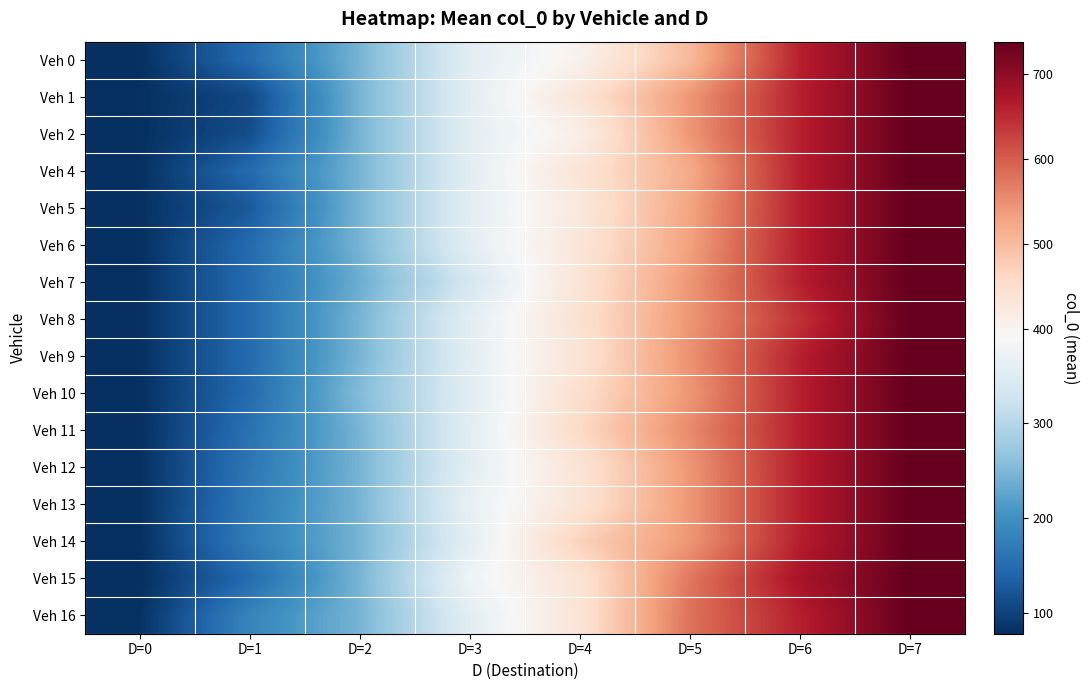

Reading right to left, list all the values displayed in this chart.

Veh 0: D=7=737.5	D=6=660.0	D=5=503.0	D=4=404.0	D=3=357.5	D=2=245.0	D=1=149.4	D=0=80.0
Veh 1: D=7=737.5	D=6=660.0	D=5=543.2	D=4=437.6	D=3=357.5	D=2=245.0	D=1=108.0	D=0=80.0
Veh 2: D=7=737.5	D=6=660.0	D=5=543.2	D=4=411.5	D=3=357.5	D=2=245.0	D=1=114.0	D=0=80.0
Veh 4: D=7=737.5	D=6=660.0	D=5=521.0	D=4=437.6	D=3=357.5	D=2=245.0	D=1=149.4	D=0=80.0
Veh 5: D=7=737.5	D=6=660.0	D=5=529.0	D=4=426.0	D=3=357.5	D=2=245.0	D=1=127.0	D=0=80.0
Veh 6: D=7=737.5	D=6=660.0	D=5=532.0	D=4=434.0	D=3=357.5	D=2=245.0	D=1=149.4	D=0=80.0
Veh 7: D=7=737.5	D=6=660.0	D=5=543.2	D=4=437.6	D=3=335.0	D=2=236.0	D=1=149.4	D=0=80.0
Veh 8: D=7=737.5	D=6=643.0	D=5=543.2	D=4=444.0	D=3=357.5	D=2=245.0	D=1=149.4	D=0=80.0
Veh 9: D=7=737.5	D=6=660.0	D=5=549.0	D=4=437.6	D=3=357.5	D=2=245.0	D=1=149.4	D=0=80.0
Veh 10: D=7=737.5	D=6=660.0	D=5=543.2	D=4=450.0	D=3=353.0	D=2=254.0	D=1=149.4	D=0=80.0
Veh 11: D=7=737.5	D=6=660.0	D=5=556.0	D=4=459.0	D=3=357.5	D=2=245.0	D=1=158.0	D=0=80.0
Veh 12: D=7=737.5	D=6=660.0	D=5=543.2	D=4=437.6	D=3=357.5	D=2=245.0	D=1=164.0	D=0=80.0
Veh 13: D=7=737.5	D=6=660.0	D=5=543.2	D=4=437.6	D=3=366.0	D=2=245.0	D=1=169.0	D=0=80.0
Veh 14: D=7=737.5	D=6=660.0	D=5=543.2	D=4=472.0	D=3=357.5	D=2=245.0	D=1=172.0	D=0=80.0
Veh 15: D=7=737.5	D=6=677.0	D=5=575.0	D=4=437.6	D=3=376.0	D=2=245.0	D=1=149.4	D=0=78.0
Veh 16: D=7=737.5	D=6=660.0	D=5=580.5	D=4=437.6	D=3=357.5	D=2=245.0	D=1=183.5	D=0=82.0